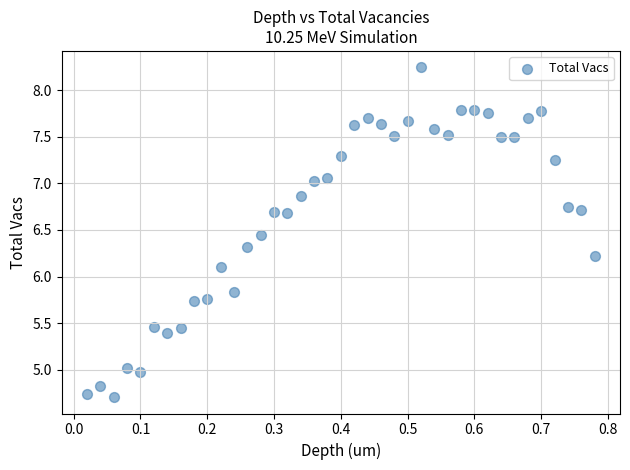

What Y value in the scatter plot is closest to 6?

6.1